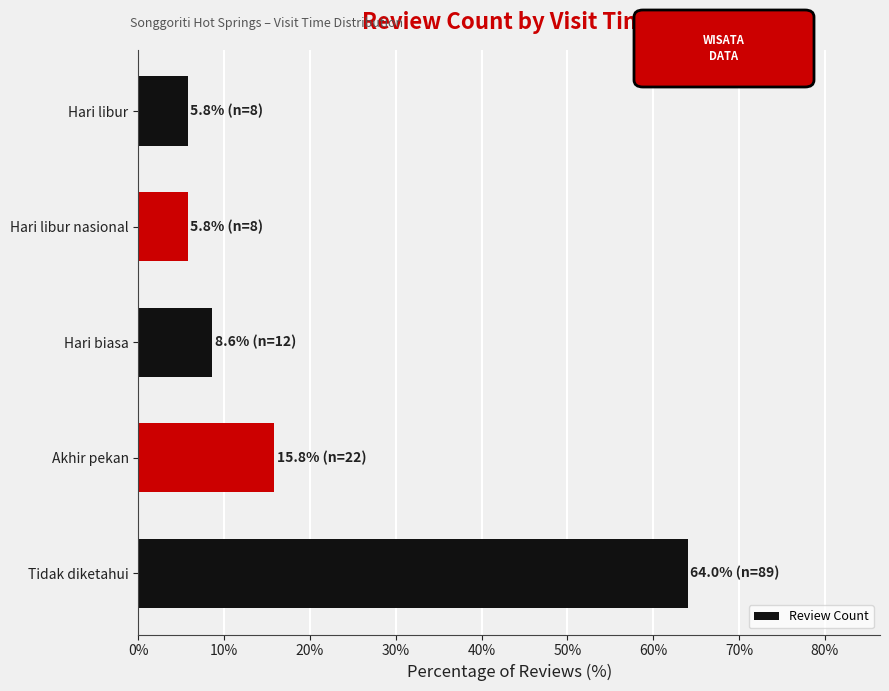

Reading bottom to top, what are all the values shown in this chart?

64.0	15.8	8.6	5.8	5.8